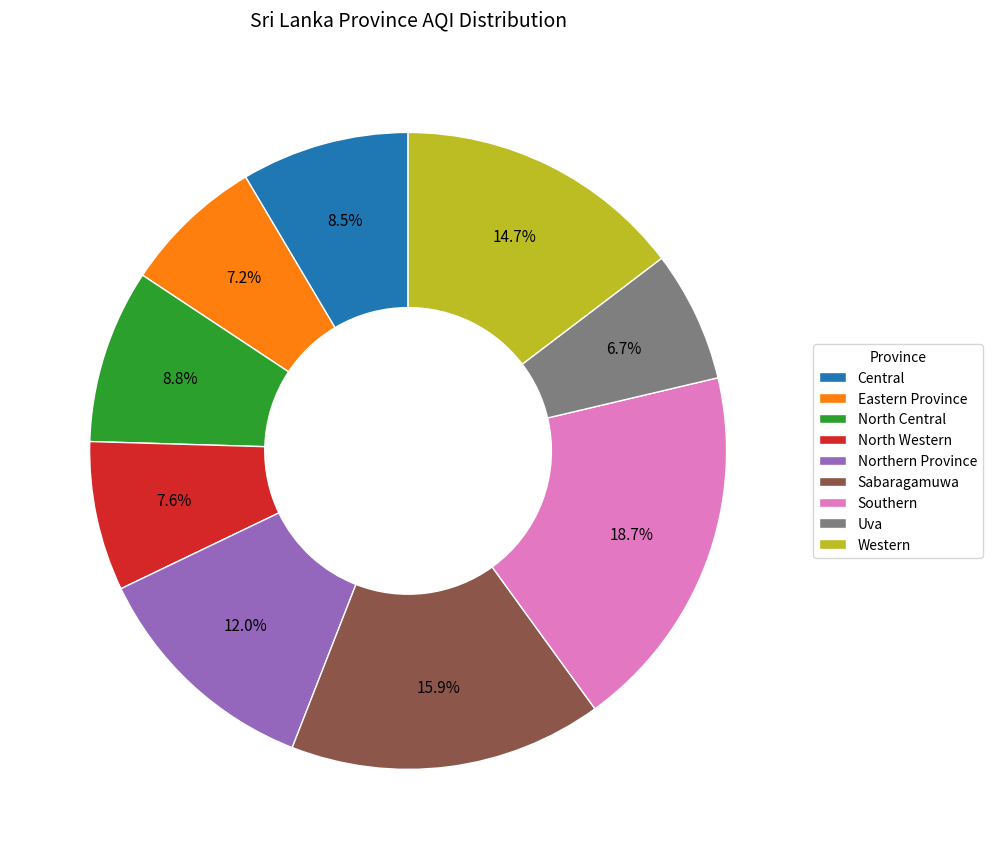

Combined, what portion of the pie is Western and Central?

23.2%